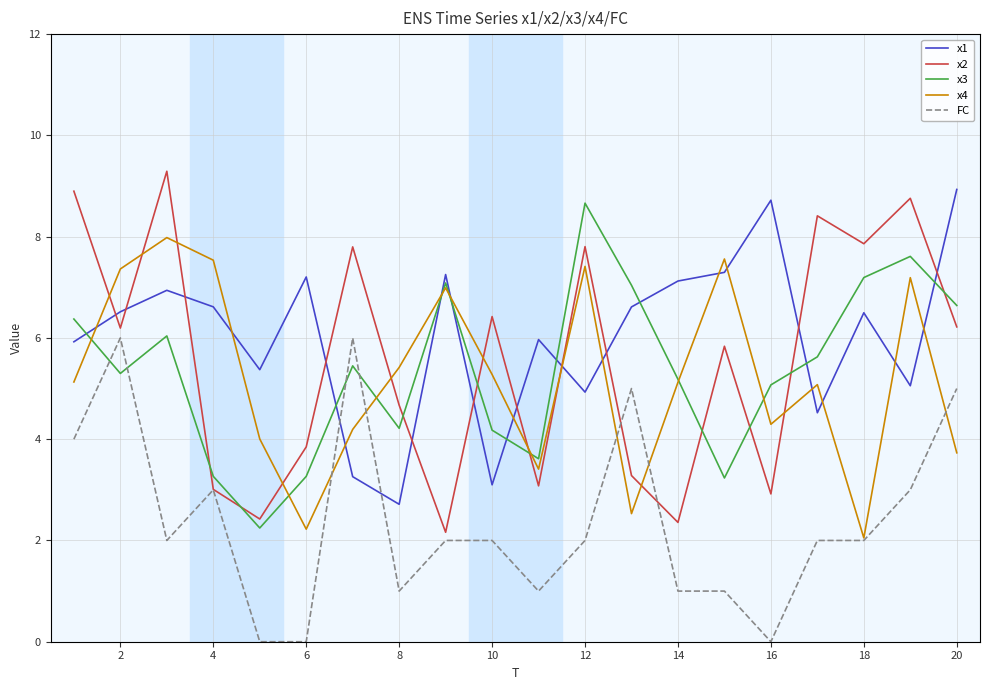

After their last crossing, which series has the higher values: x2 or x1?

x1